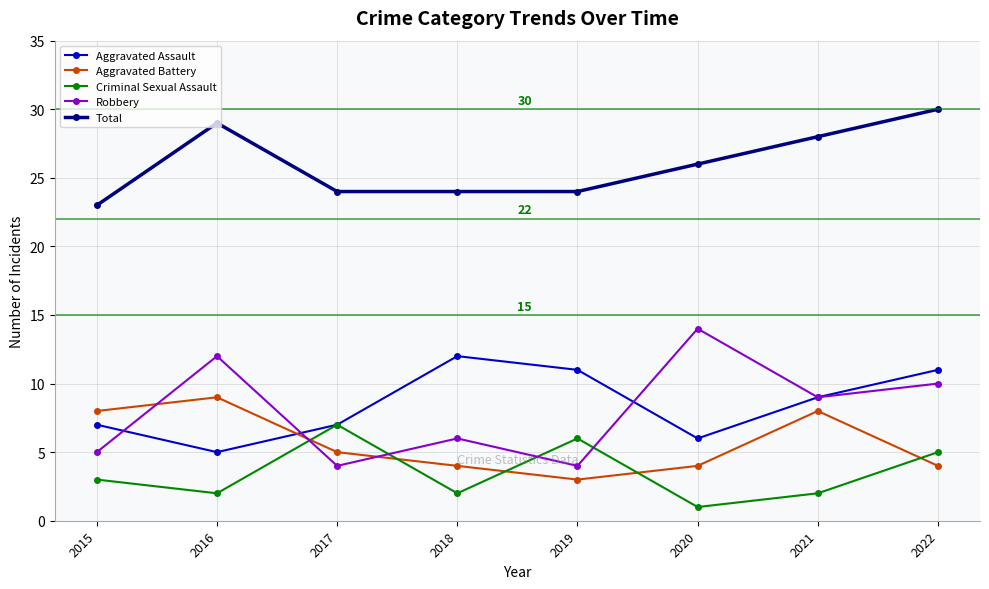

What is the sum of the Robbery values at 2020 and 2017?

18